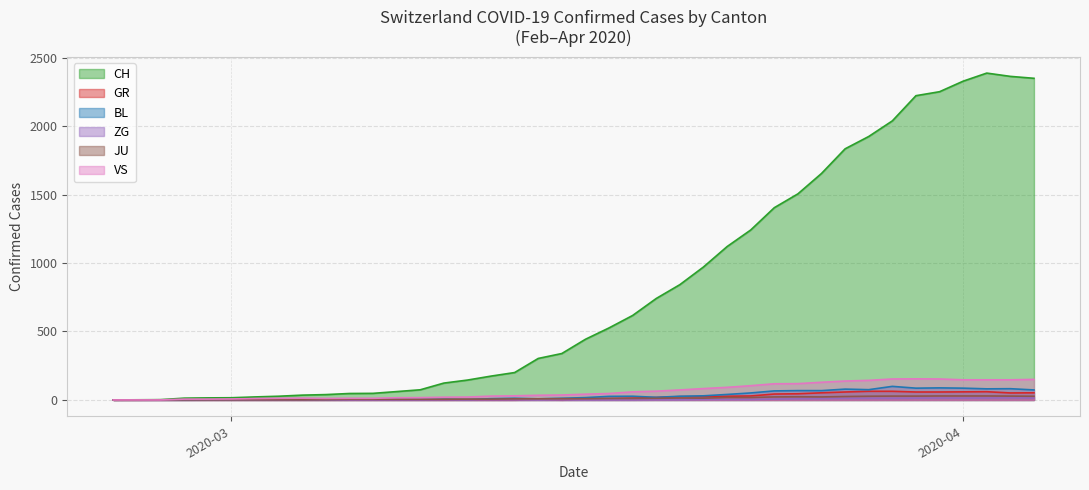

True or false: BL and GR cross at least once.

False